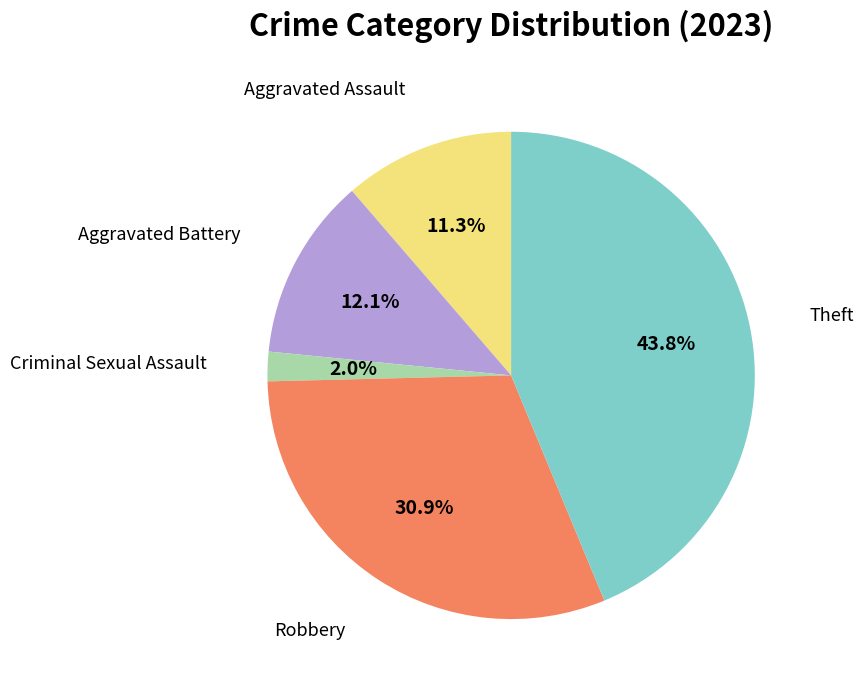

To the nearest percent, what is the average slice percentage?

20%